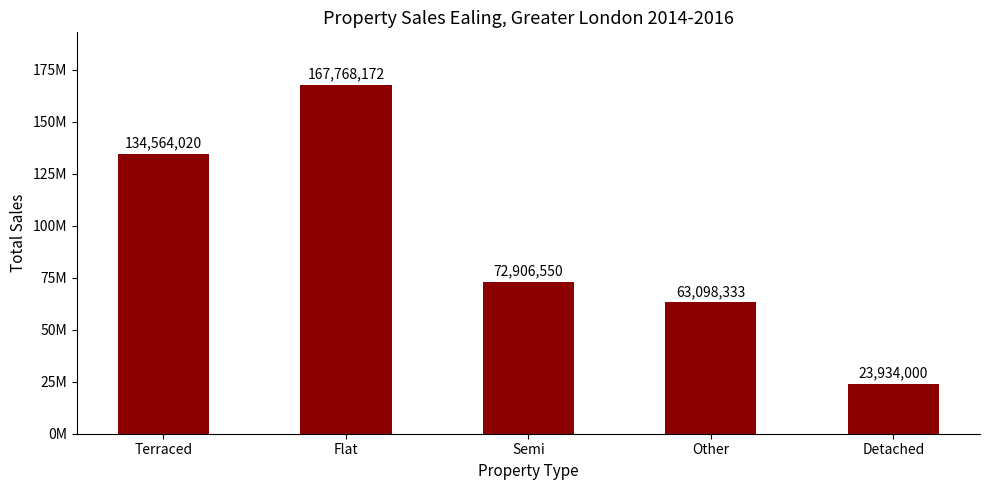

The value at Terraced is 78107747. True or false?

False